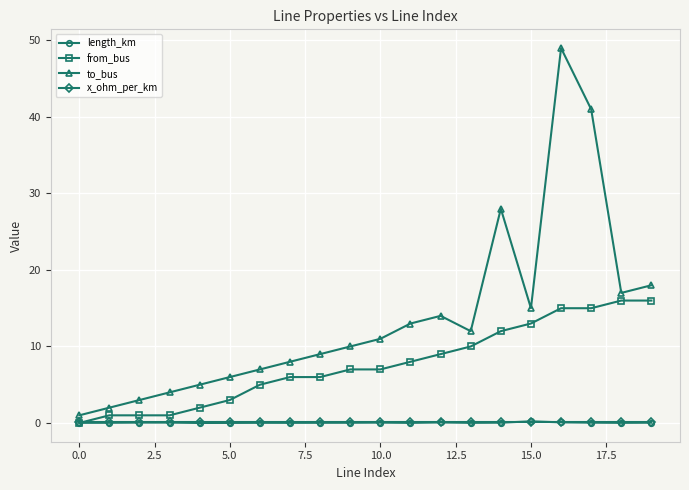

What is the difference between the second highest and second lowest values in the length_km series?

0.1